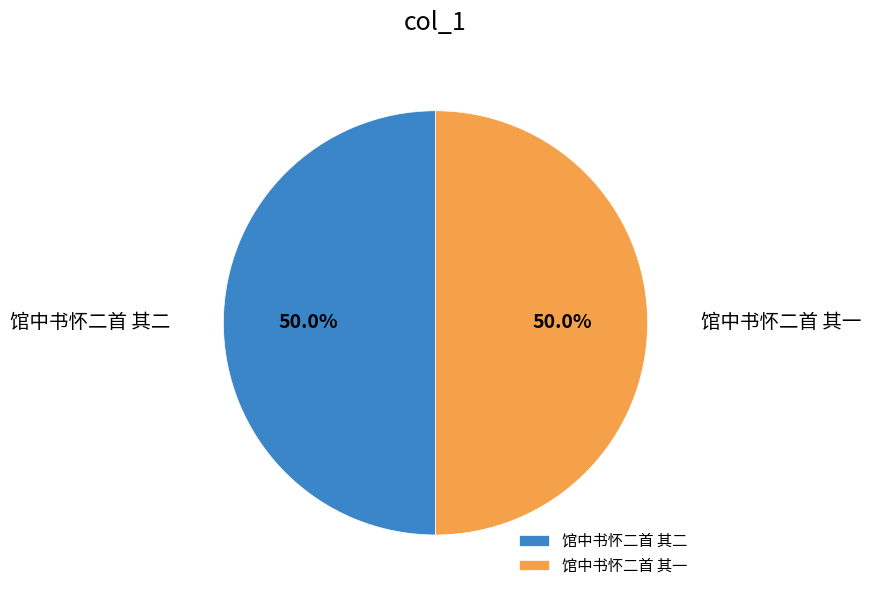

To the nearest percent, what percentage of the pie is 馆中书怀二首 其一?

50%